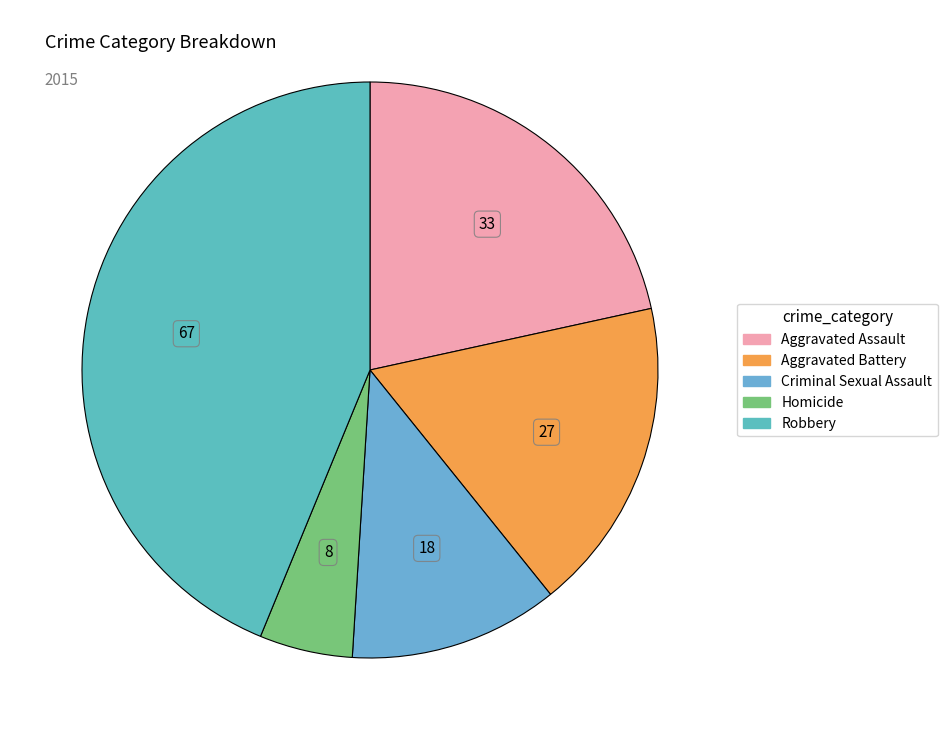

Count the number of slices in the pie.

5